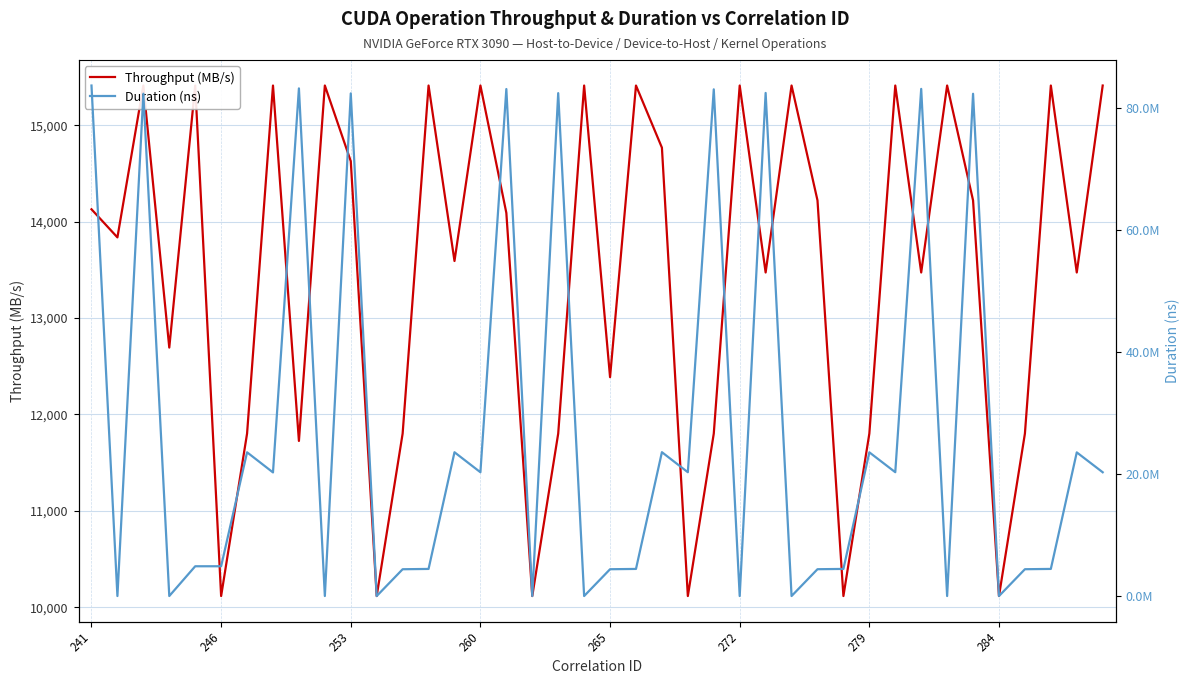

Reading left to right, transcribe all the data shown in this chart.

Throughput (MB/s): 14129.6	13837.8	15414.1	12694.2	15414.1	10115.5	11801.4	15414.1	11725.2	15414.1	14628.6	10115.5	11801.4	15414.1	13592.9	15414.1	14091.7	10115.5	11801.4	15414.1	12387.1	15414.1	14769.2	10115.5	11801.4	15414.1	13473.6	15414.1	14222.2	10115.5	11801.4	15414.1	13473.6	15414.1	14222.2	10115.5	11801.4	15414.1	13473.6	15414.1
Duration (ns): 83712369.0	3552.0	82368711.0	3872.0	4884937.0	4887273.0	23572706.0	20272551.0	83243853.0	4192.0	82421190.0	3360.0	4396677.0	4447653.0	23581794.0	20300519.0	83137804.0	3616.0	82465769.0	3488.0	4399398.0	4447878.0	23591112.0	20303789.0	83088259.0	3968.0	82497181.0	3328.0	4401669.0	4448966.0	23567177.0	20308653.0	83161828.0	3648.0	82360989.0	3456.0	4400710.0	4449542.0	23558760.0	20299372.0